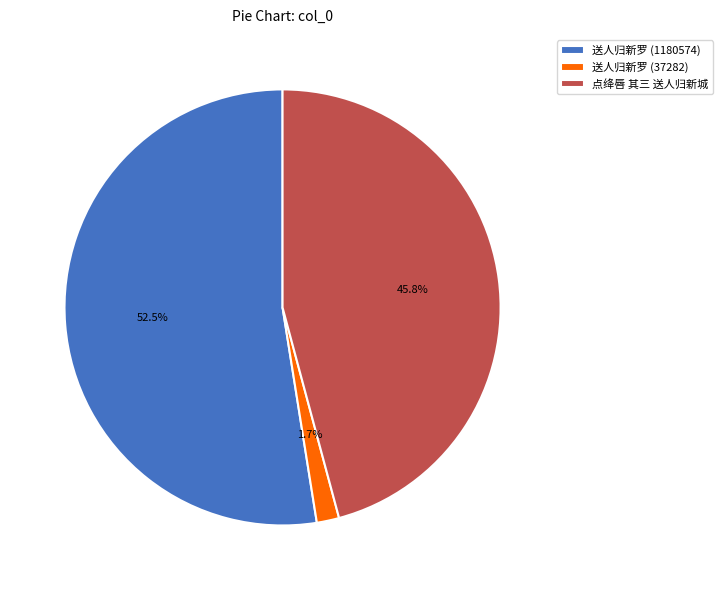

What is the smallest slice in the pie chart?

送人归新罗 (37282)